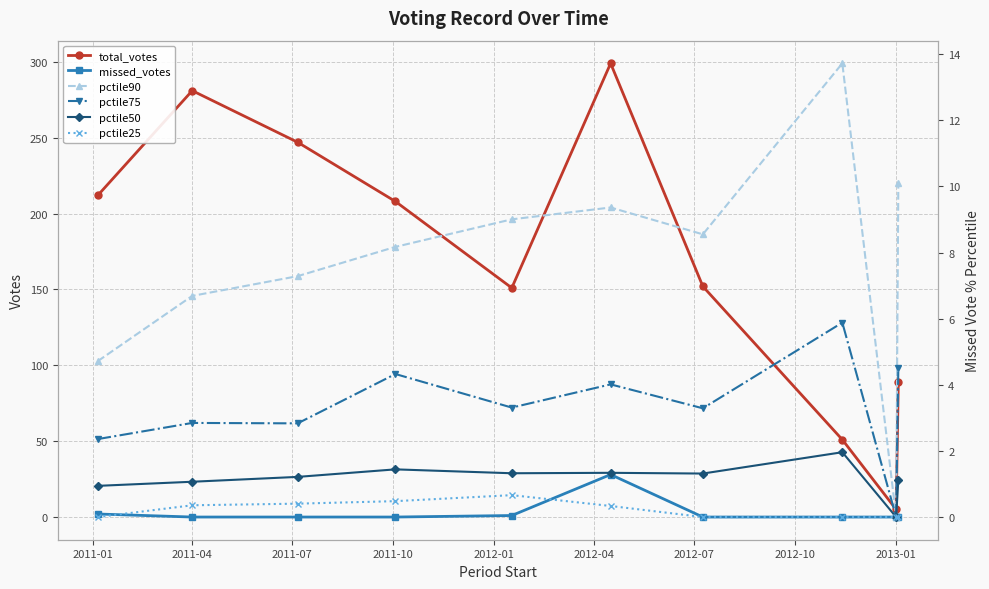

True or false: total_votes has more than 2 points higher than both neighbors.

False